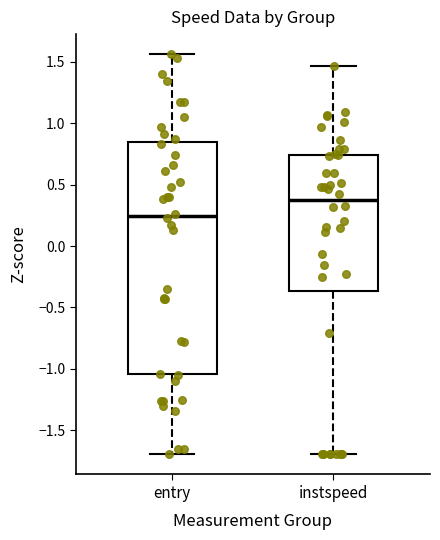

Which box's median line is the highest?

instspeed